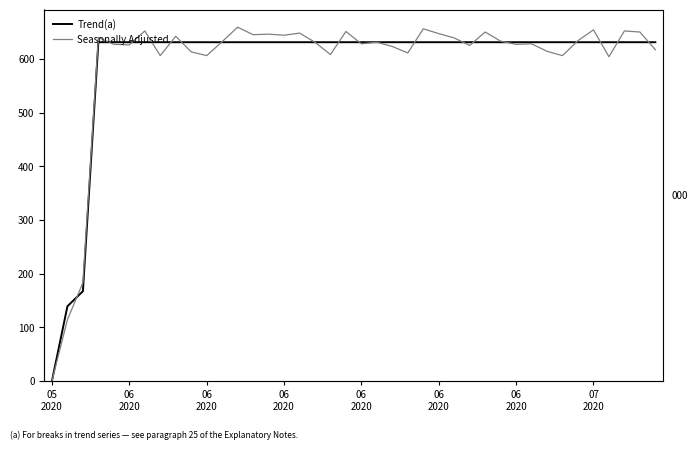

How many lines are shown in the chart?

2